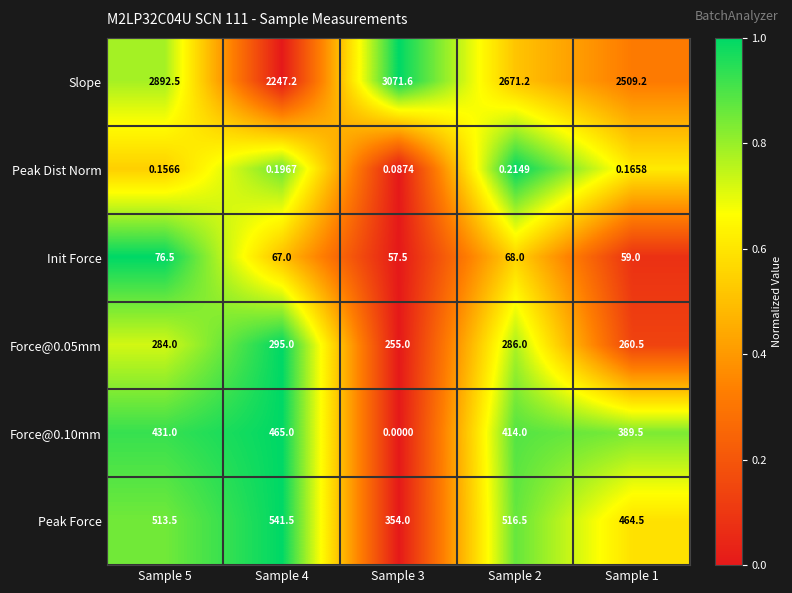

Which series has the largest total across all categories?

Slope